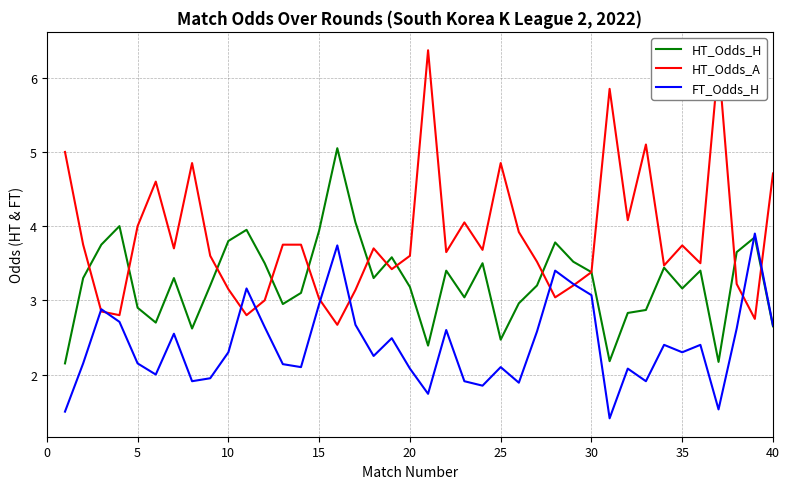

How many lines are shown in the chart?

3